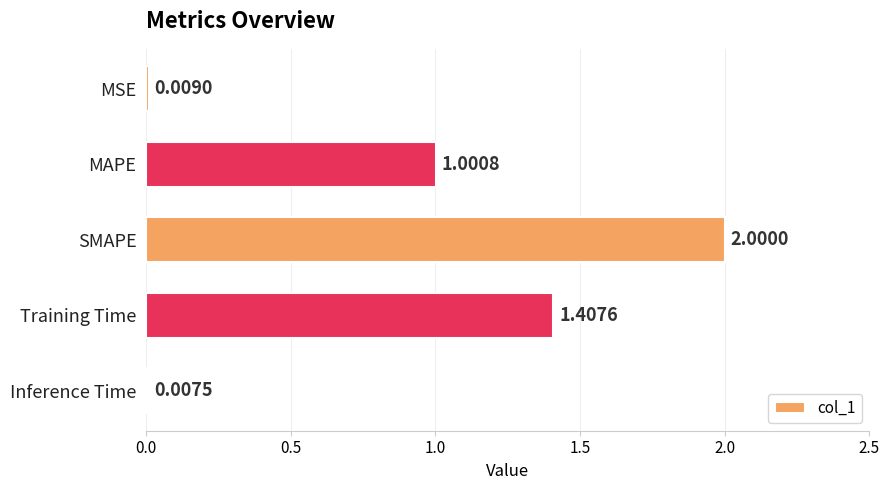

Which label corresponds to the largest value in the chart?

SMAPE